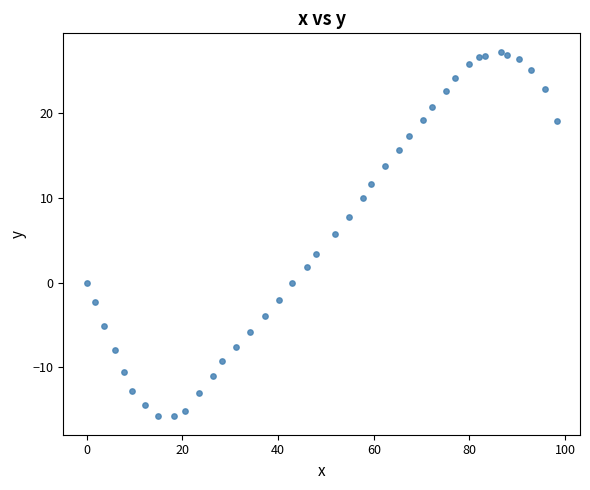

What Y value in the scatter plot is closest to 5?

5.8